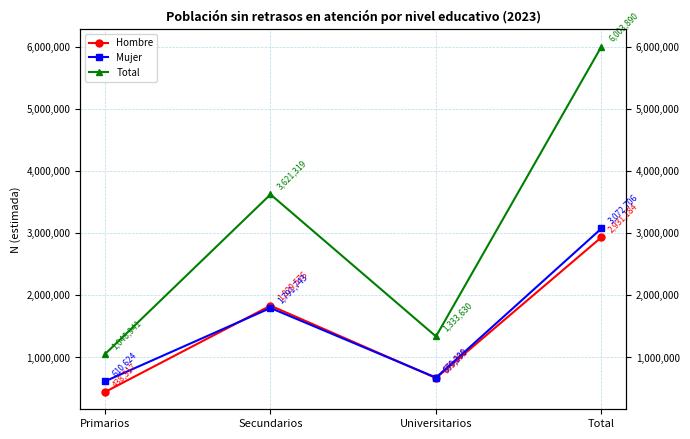

The Mujer series shows 670339 at Universitarios. True or false?

True